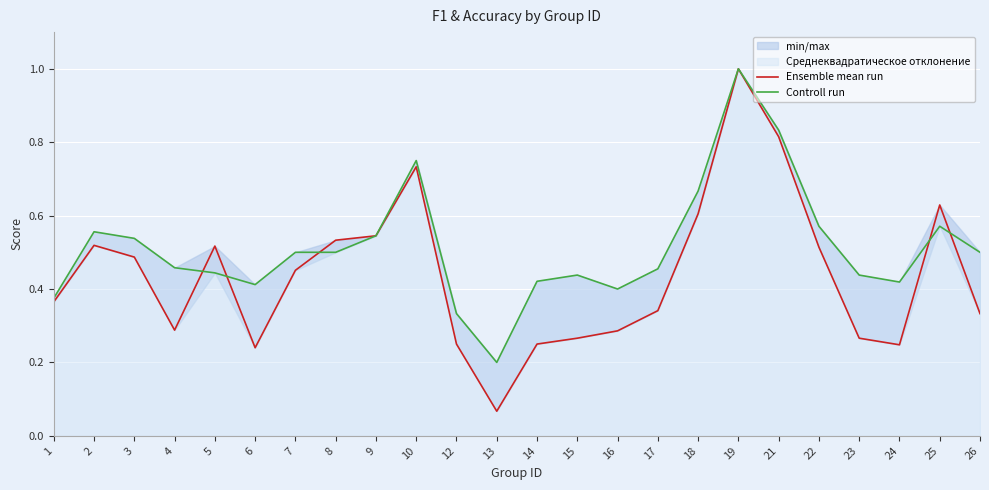

Reading left to right, transcribe all the data shown in this chart.

Ensemble mean run: 1=0.4	2=0.5	3=0.5	4=0.3	5=0.5	6=0.2	7=0.5	8=0.5	9=0.5	10=0.7	12=0.2	13=0.1	14=0.2	15=0.3	16=0.3	17=0.3	18=0.6	19=1.0	21=0.8	22=0.5	23=0.3	24=0.2	25=0.6	26=0.3
Controll run: 1=0.4	2=0.6	3=0.5	4=0.5	5=0.4	6=0.4	7=0.5	8=0.5	9=0.5	10=0.8	12=0.3	13=0.2	14=0.4	15=0.4	16=0.4	17=0.5	18=0.7	19=1.0	21=0.8	22=0.6	23=0.4	24=0.4	25=0.6	26=0.5